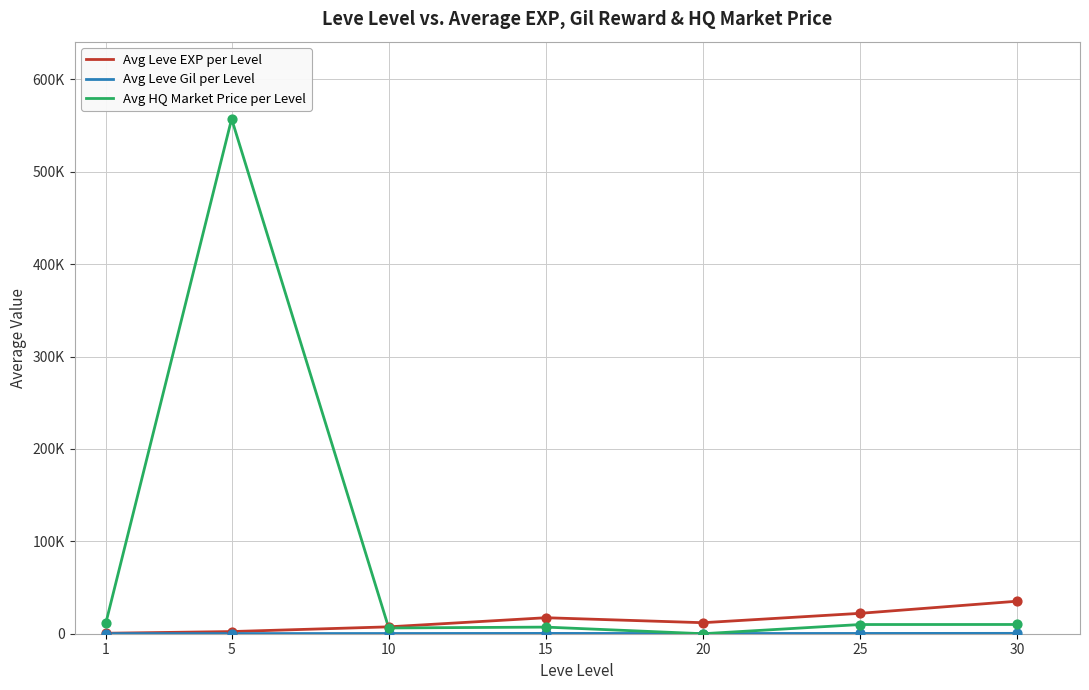

Does the chart have visible grid lines?

Yes